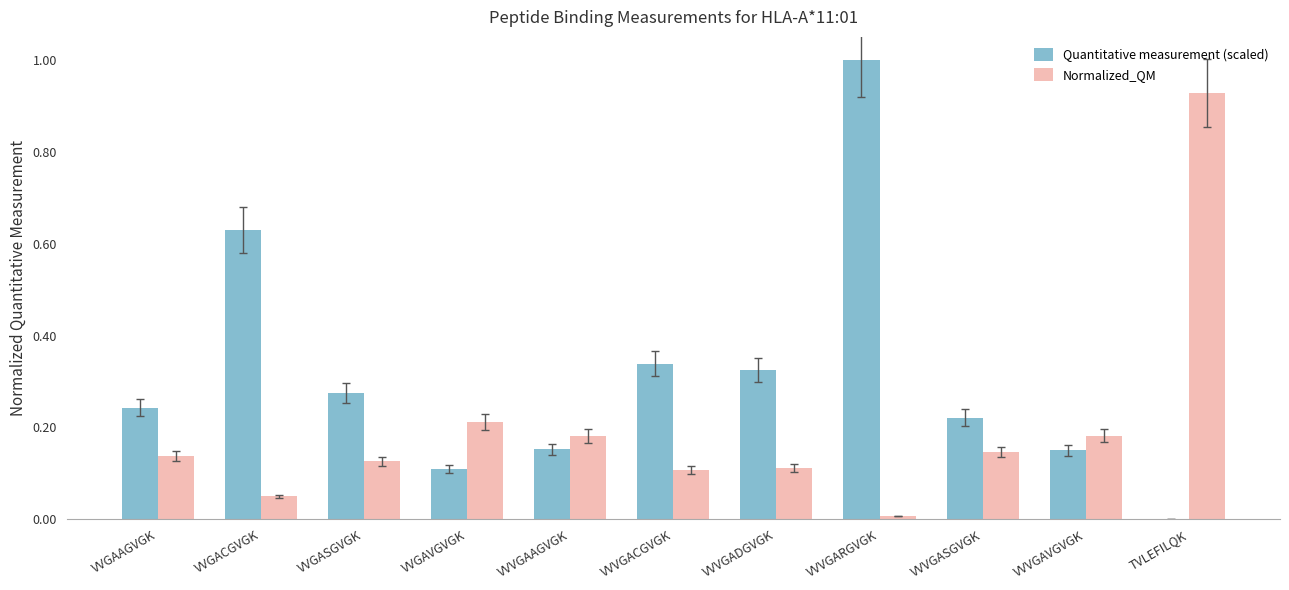

What are all the series names shown in the legend?

Quantitative measurement (scaled), Normalized_QM